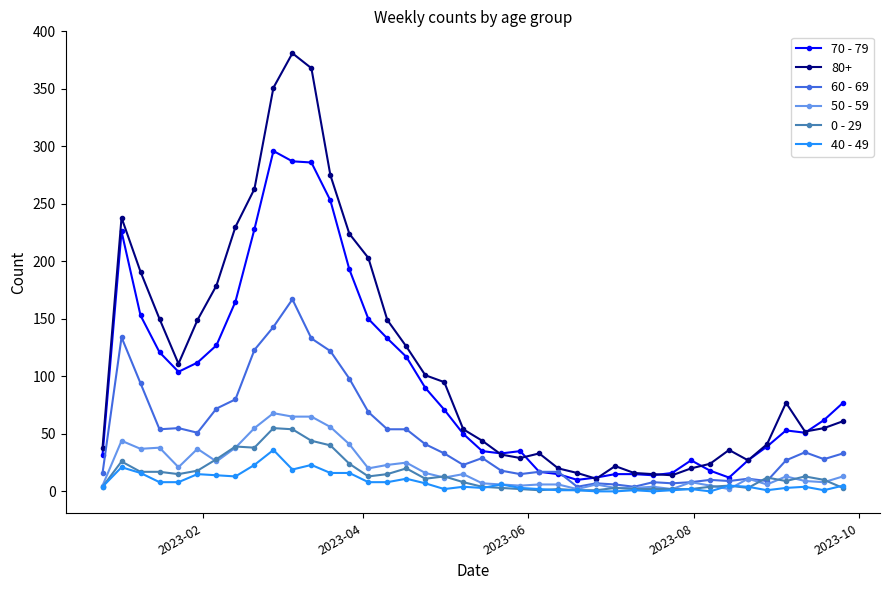

Which series has the largest total across all categories?

80+